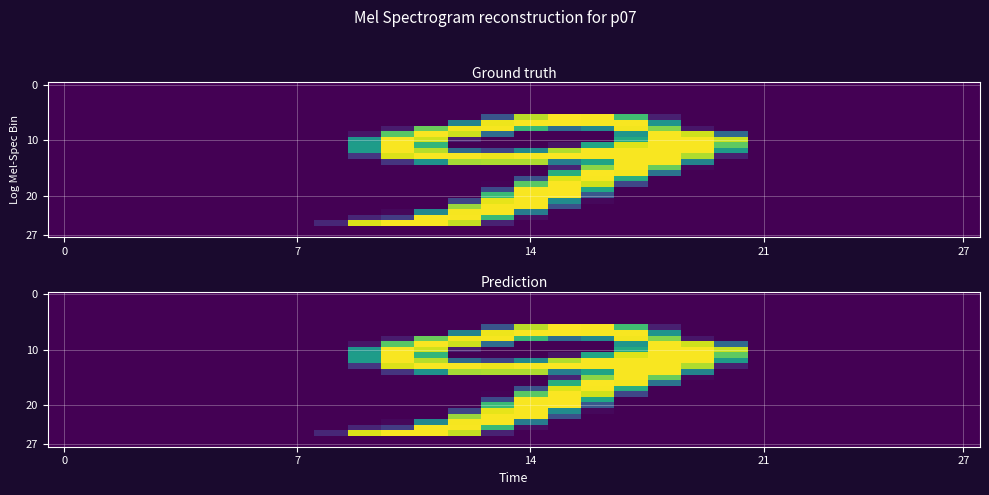

What is the maximum value shown in the chart?

255